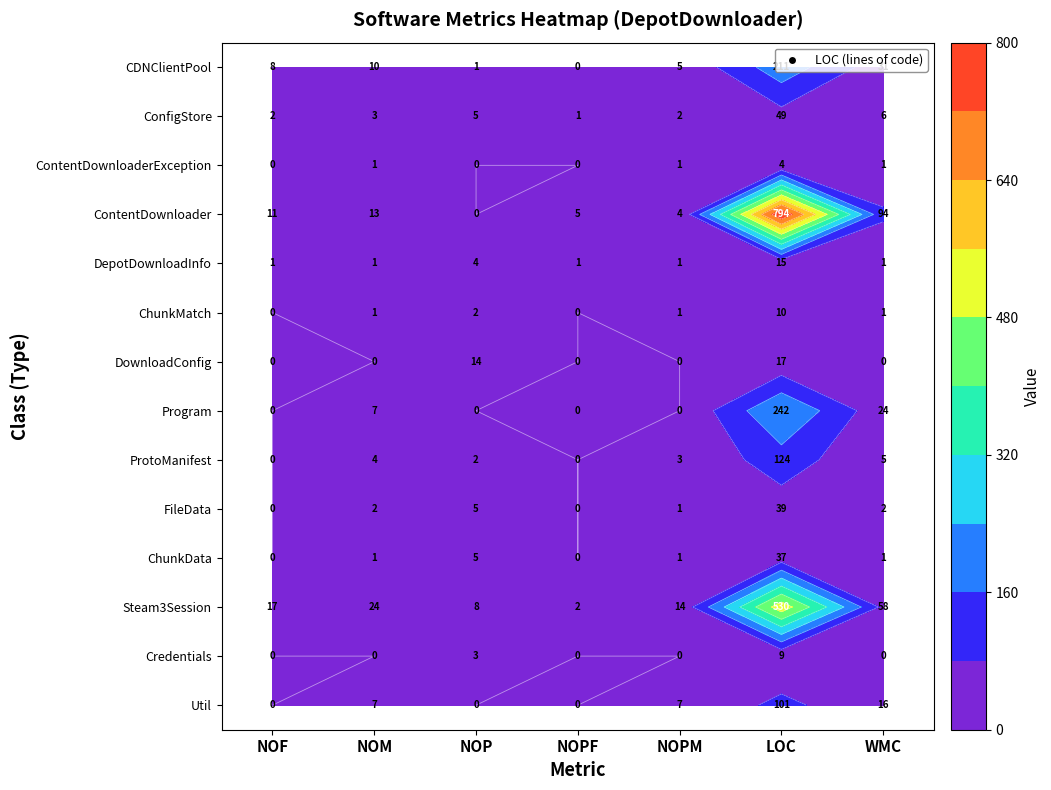

Is the value of ContentDownloaderException at NOF greater than the value of Credentials at NOM?

No